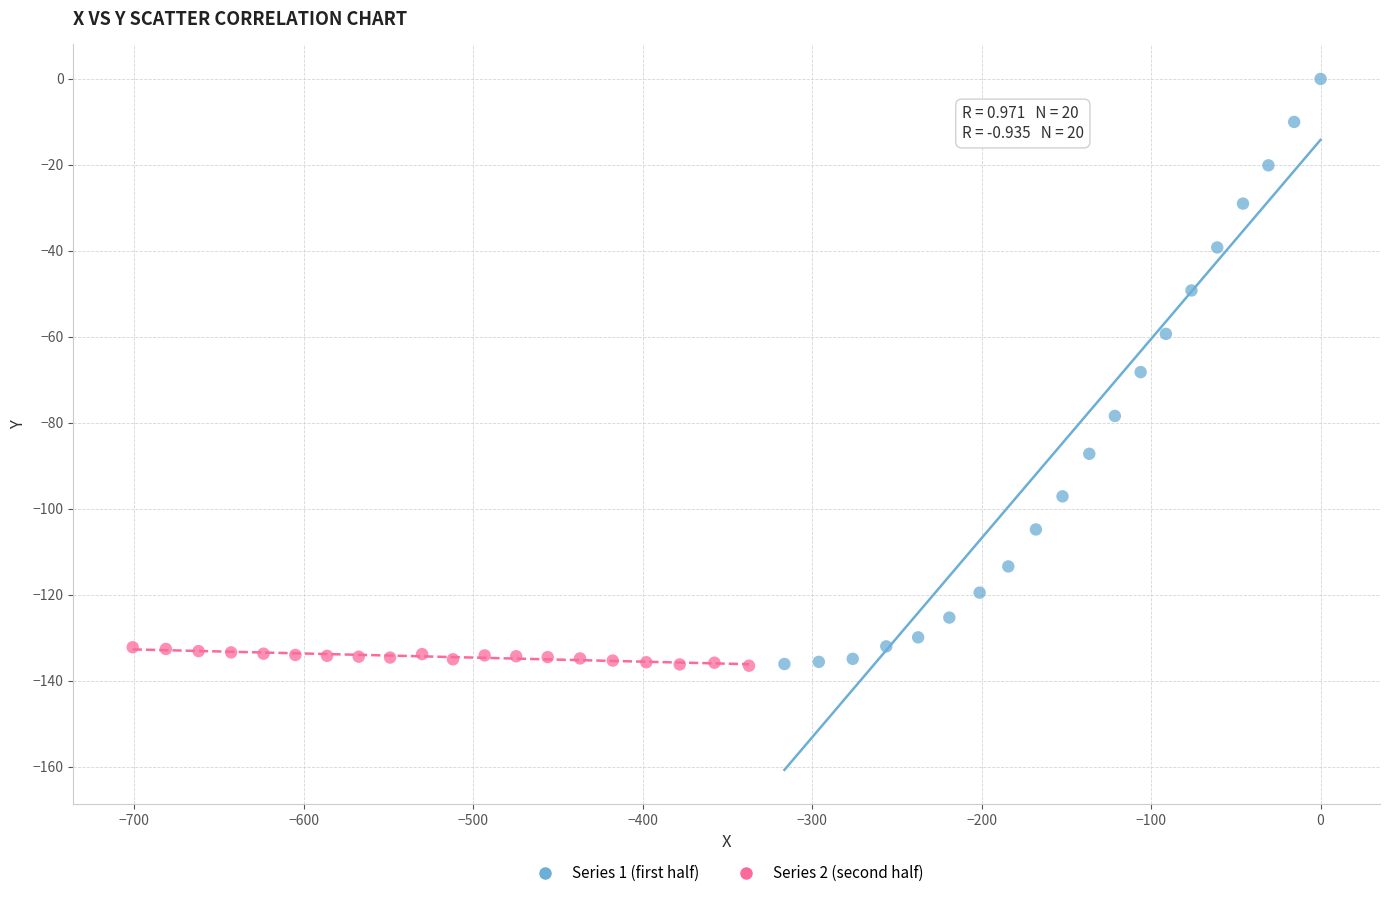

Which series has the largest Y range (max minus min)?

Series 1 (first half)